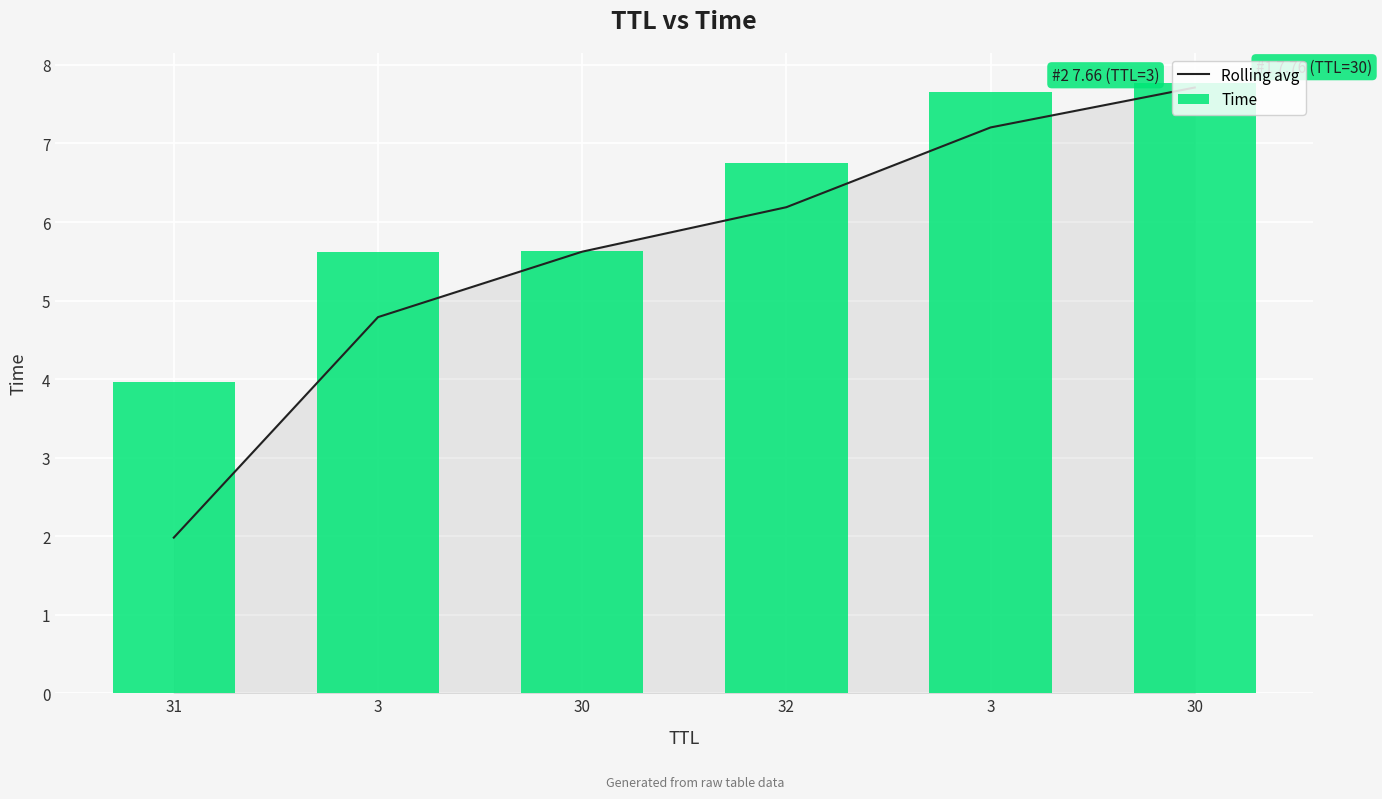

What is the label of the 4th bar from the left?

32